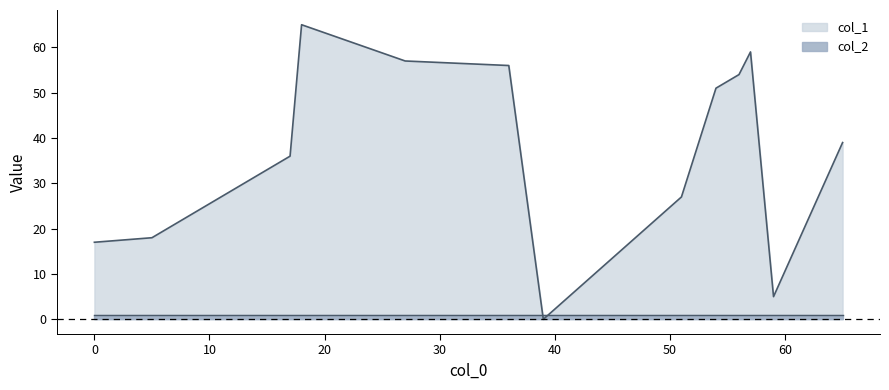

Where is col_2 nearest to the value 1?

27